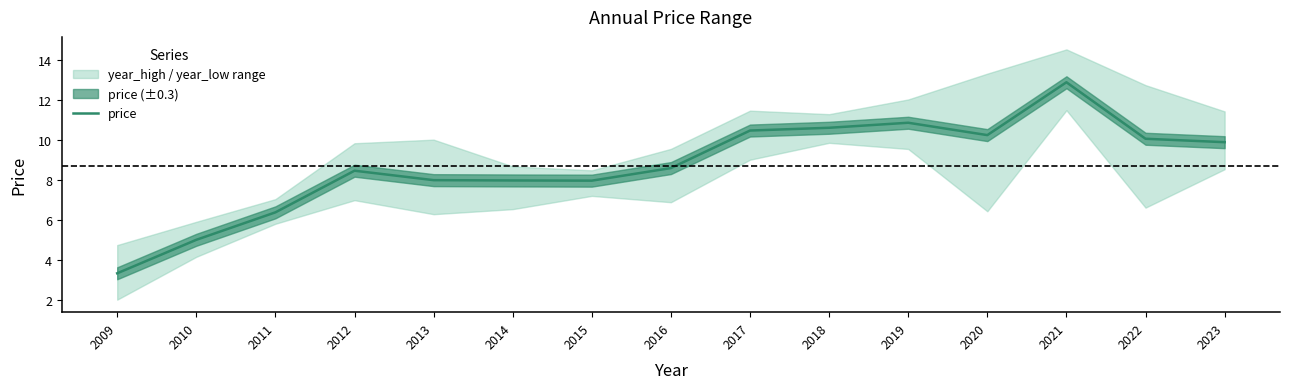

Reading left to right, extract all data points from this chart.

2009=3.3	2010=5.0	2011=6.4	2012=8.5	2013=8.0	2014=8.0	2015=8.0	2016=8.6	2017=10.5	2018=10.6	2019=10.9	2020=10.2	2021=12.9	2022=10.1	2023=9.9